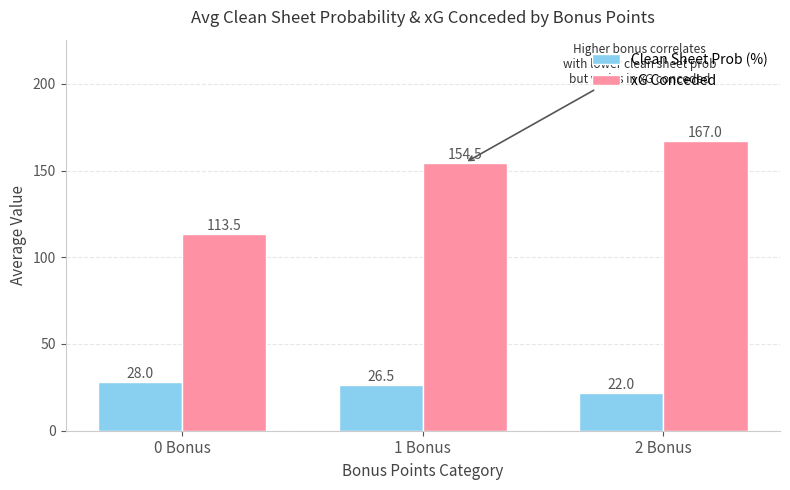

Which series has the widest spread of values?

xG Conceded